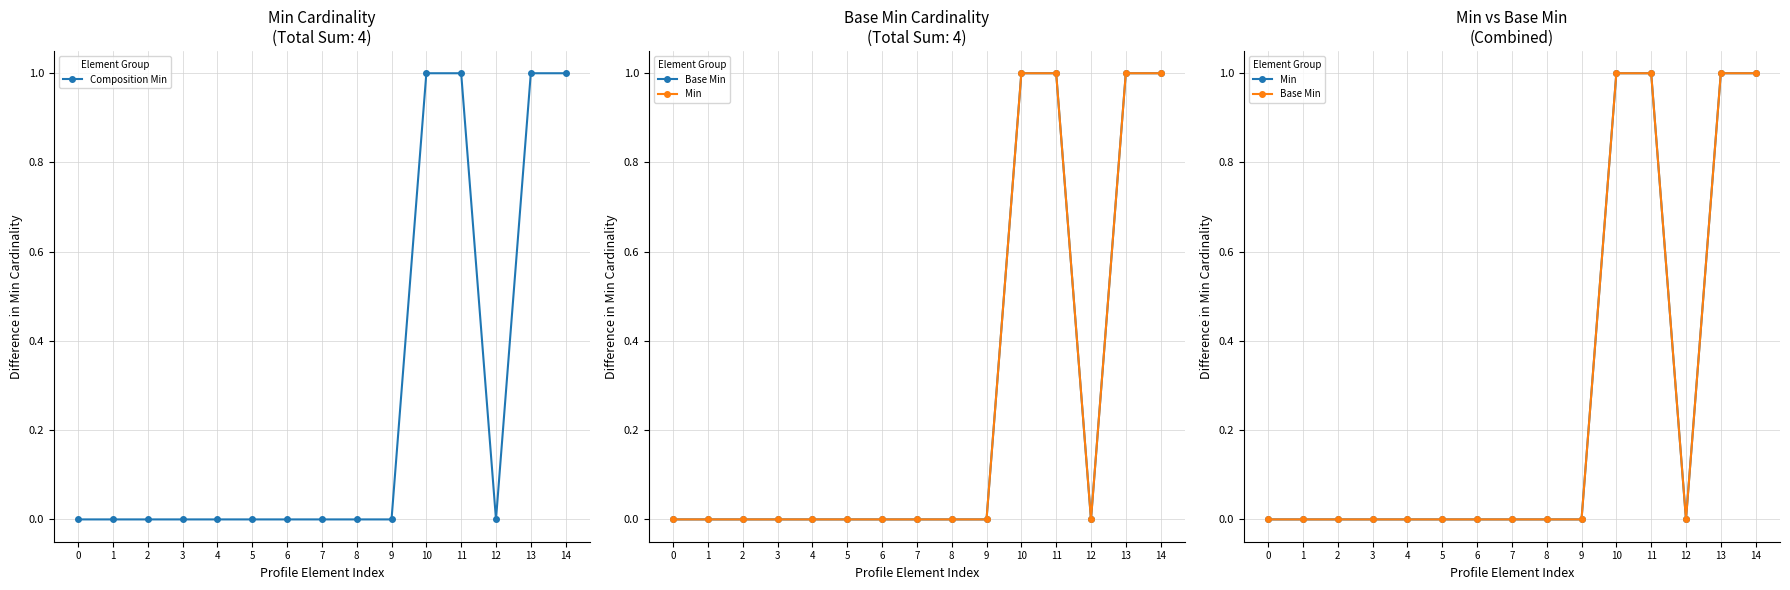

True or false: Base Min and Composition Min cross at least once.

False